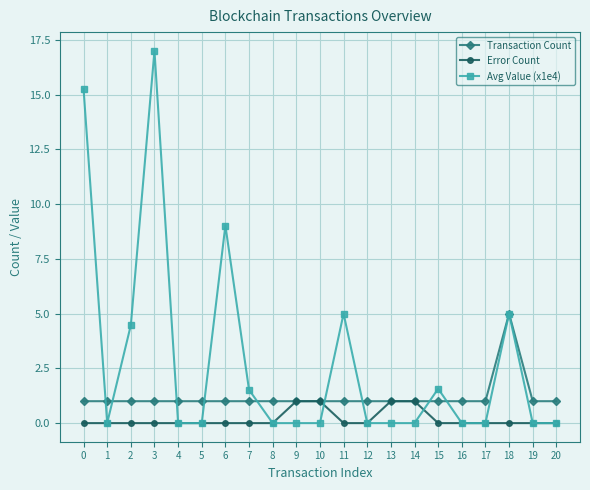

What is the sum of all Transaction Count values?

25.0